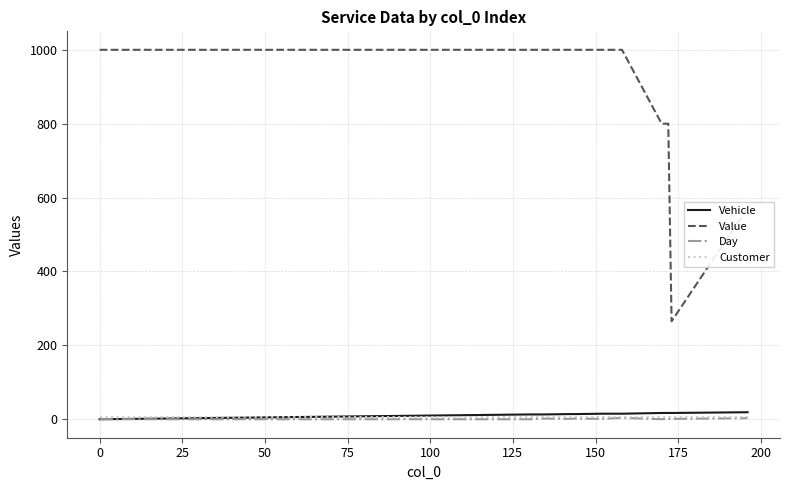

What is the average value of the Value series?

888.4